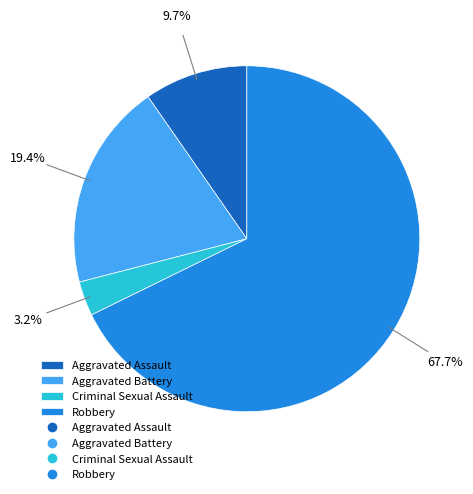

Is there any slice that represents more than half of the pie?

Yes